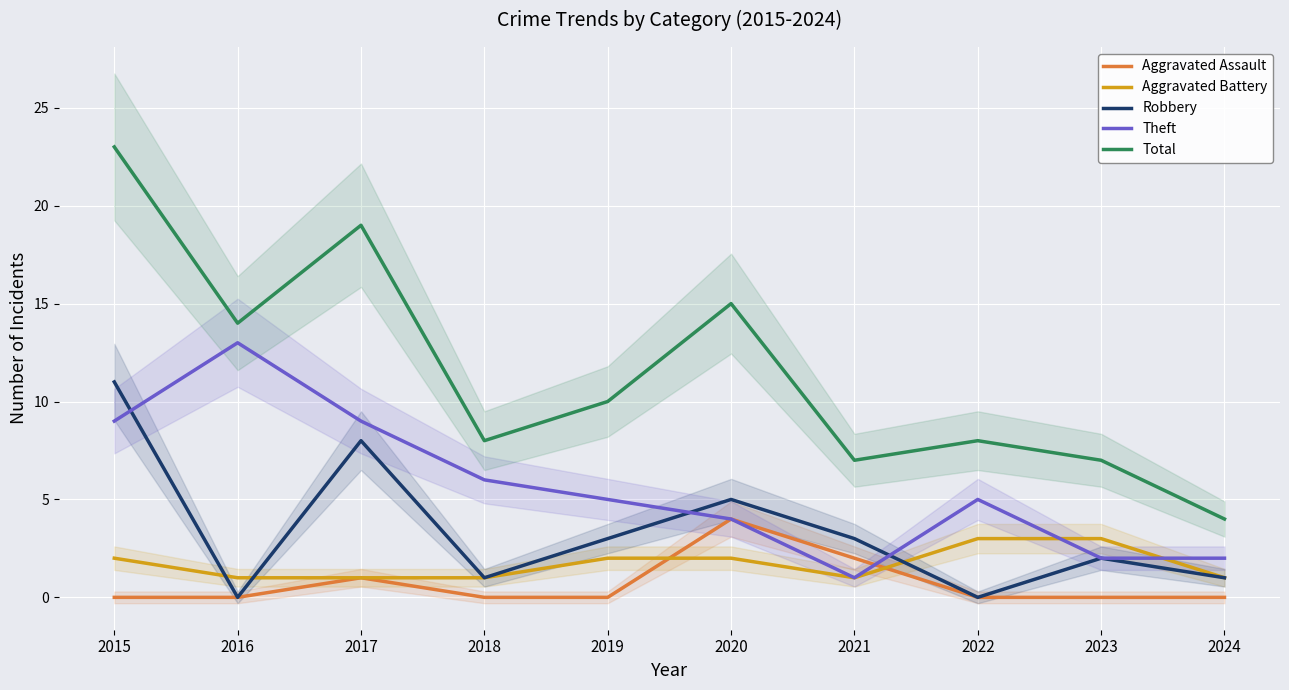

At which label does Aggravated Assault reach its minimum?

2015